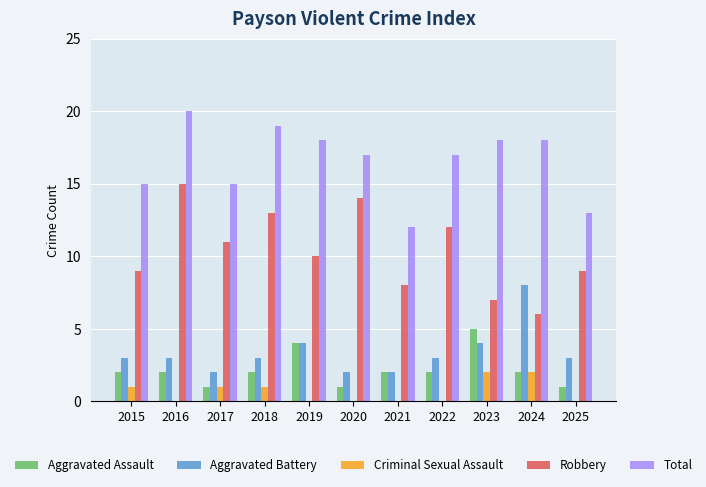

Reading left to right, list all the values displayed in this chart.

Aggravated Assault: 2015=2	2016=2	2017=1	2018=2	2019=4	2020=1	2021=2	2022=2	2023=5	2024=2	2025=1
Aggravated Battery: 2015=3	2016=3	2017=2	2018=3	2019=4	2020=2	2021=2	2022=3	2023=4	2024=8	2025=3
Criminal Sexual Assault: 2015=1	2016=0	2017=1	2018=1	2019=0	2020=0	2021=0	2022=0	2023=2	2024=2	2025=0
Robbery: 2015=9	2016=15	2017=11	2018=13	2019=10	2020=14	2021=8	2022=12	2023=7	2024=6	2025=9
Total: 2015=15	2016=20	2017=15	2018=19	2019=18	2020=17	2021=12	2022=17	2023=18	2024=18	2025=13